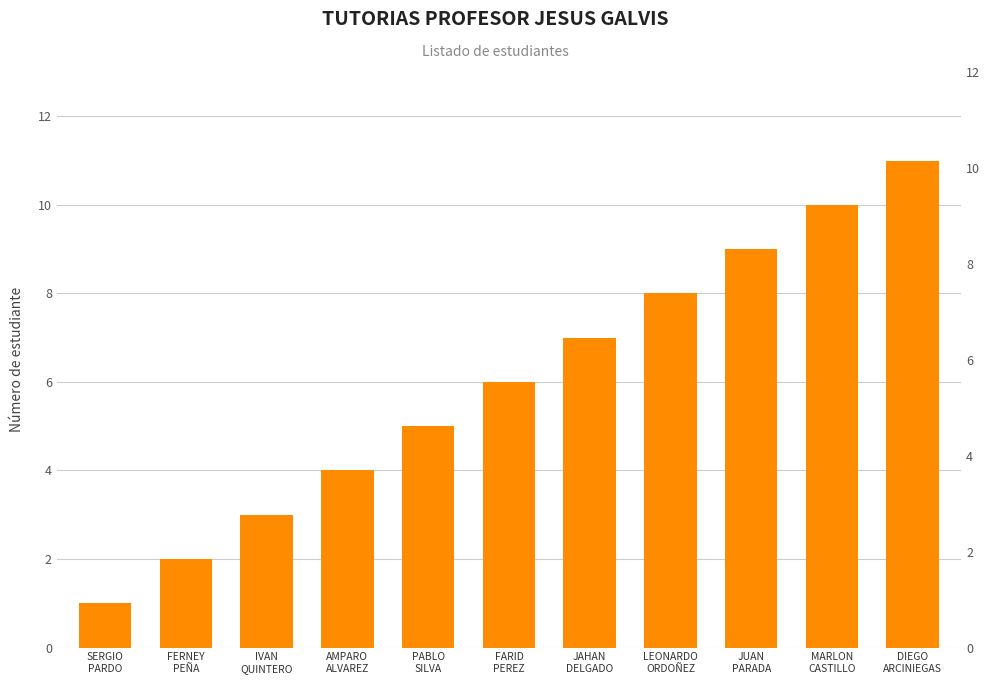

How many values exceed 6?

5